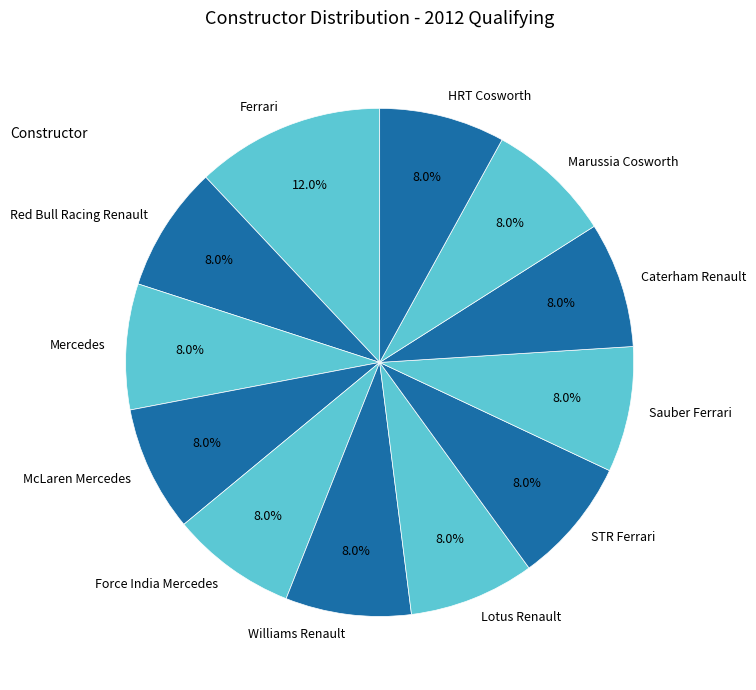

Which category has the biggest portion of the pie?

Ferrari